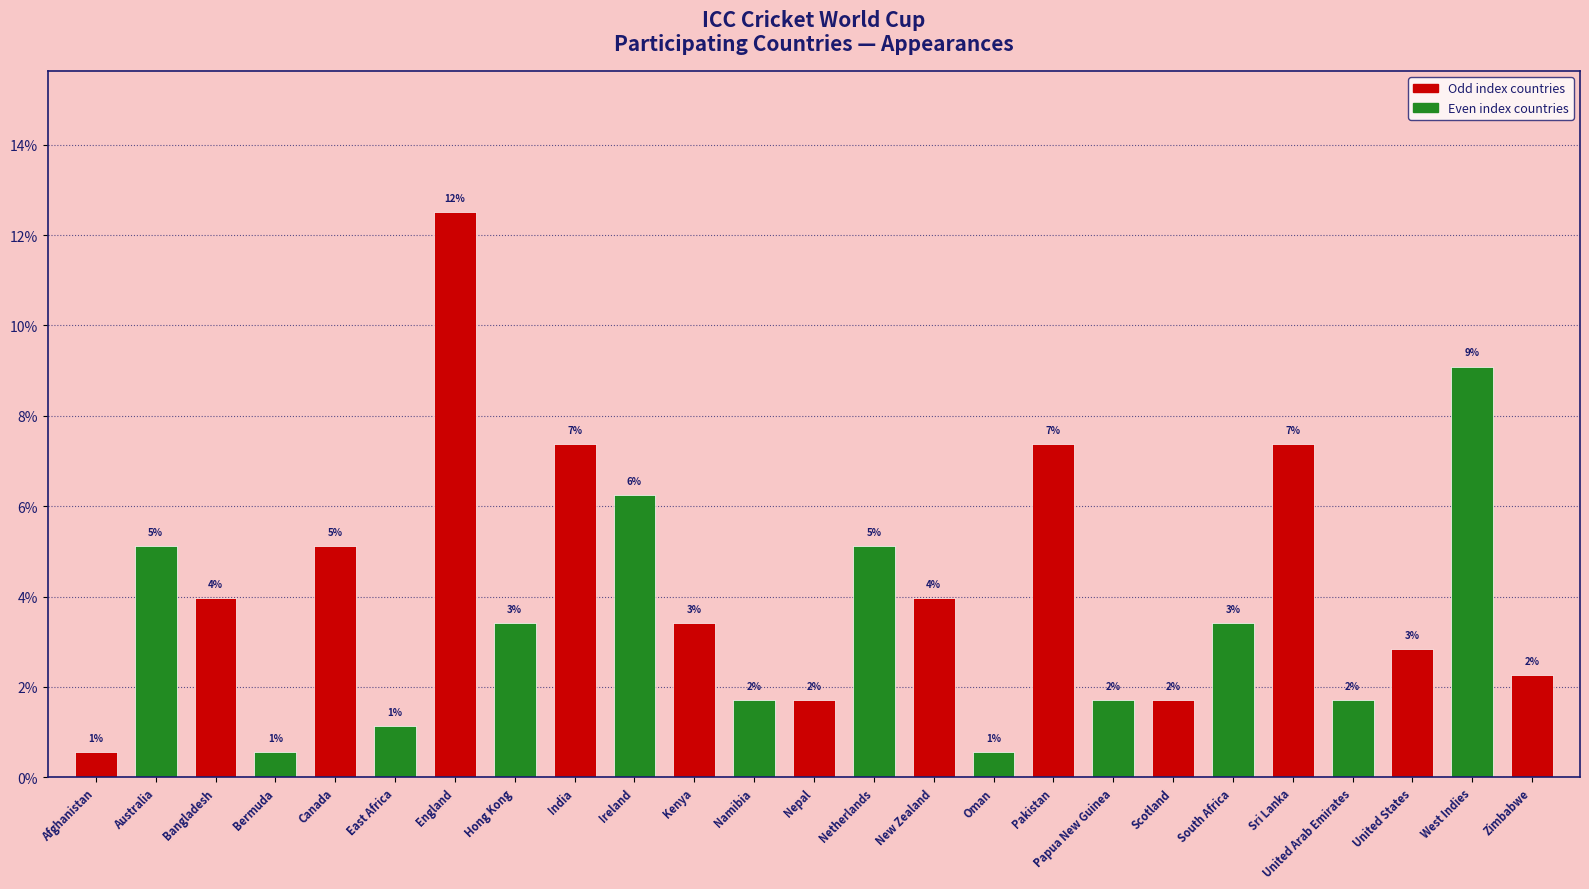

Reading left to right, list all the values displayed in this chart.

Afghanistan=0.6	Australia=5.1	Bangladesh=4.0	Bermuda=0.6	Canada=5.1	East Africa=1.1	England=12.5	Hong Kong=3.4	India=7.4	Ireland=6.2	Kenya=3.4	Namibia=1.7	Nepal=1.7	Netherlands=5.1	New Zealand=4.0	Oman=0.6	Pakistan=7.4	Papua New Guinea=1.7	Scotland=1.7	South Africa=3.4	Sri Lanka=7.4	United Arab Emirates=1.7	United States=2.8	West Indies=9.1	Zimbabwe=2.3